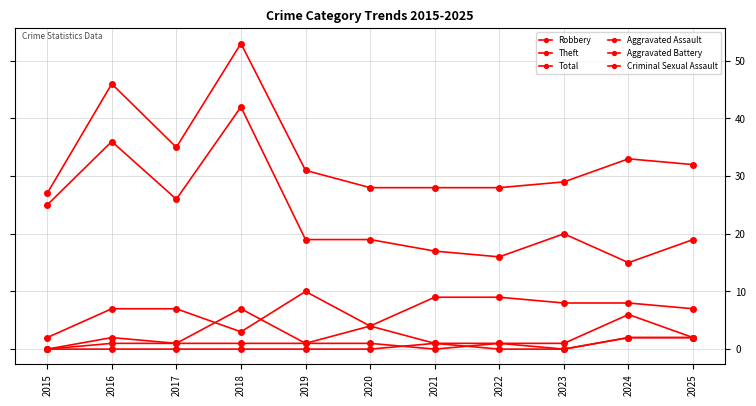

In Criminal Sexual Assault, how many points are higher than both neighbors (excluding endpoints)?

1